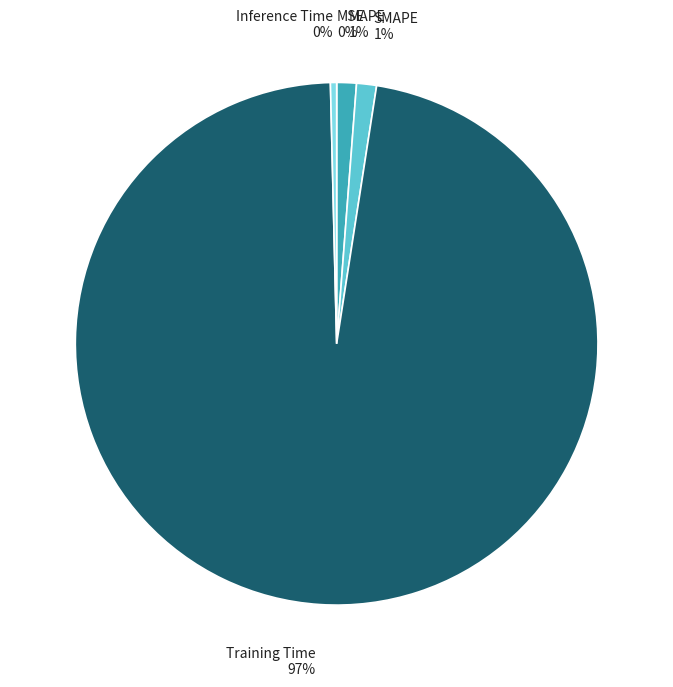

To the nearest percent, what is the average slice percentage?

20%